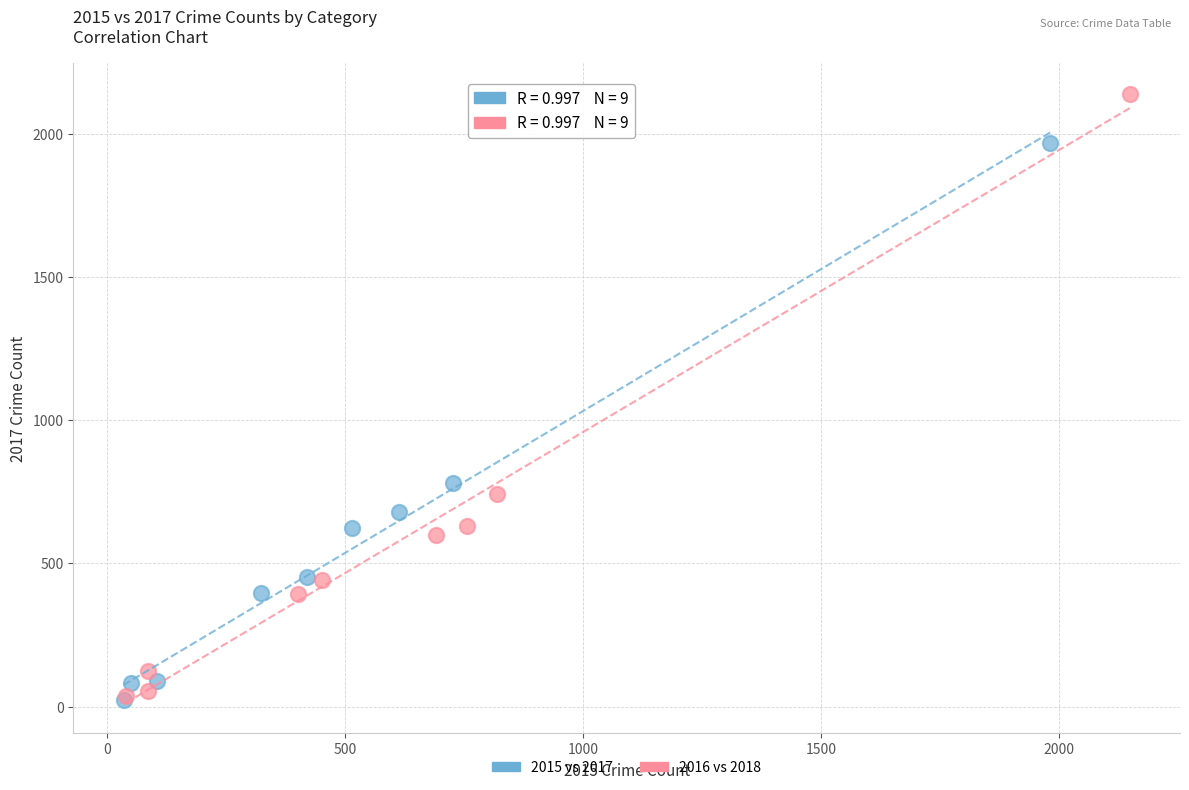

Which series reaches the maximum Y coordinate?

2016 vs 2018